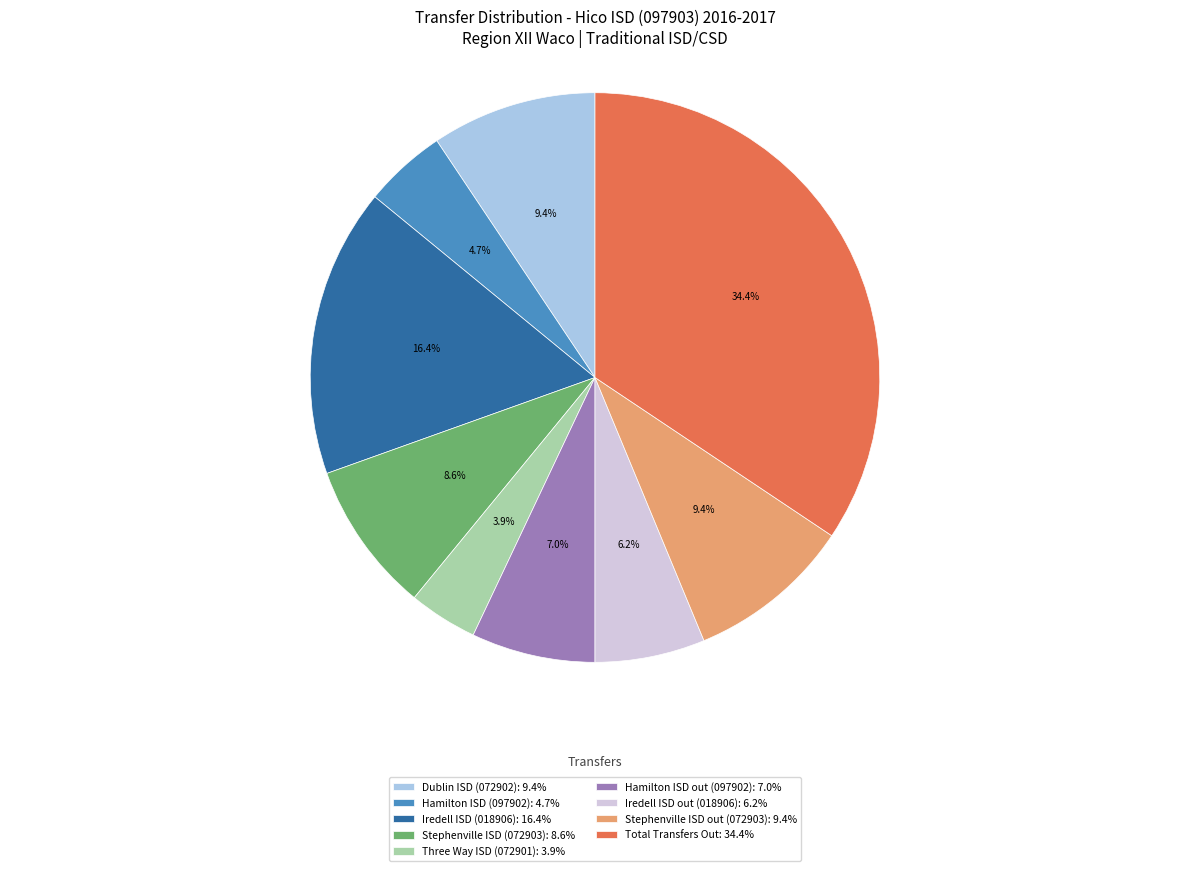

To the nearest percent, what is the difference between the largest and smallest slice percentages?

30%